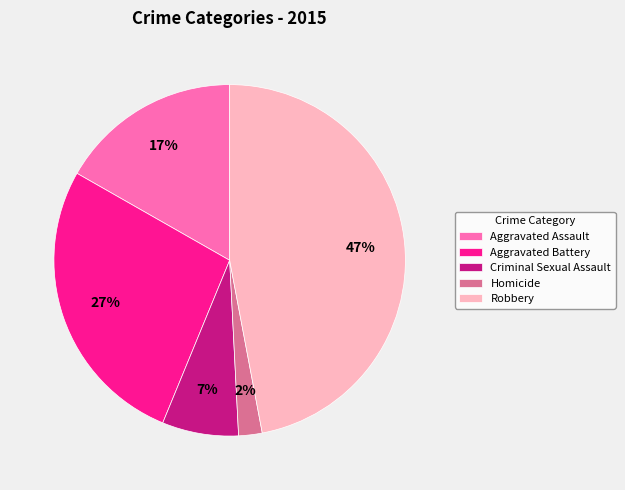

Does Aggravated Battery represent more than half of the total?

No